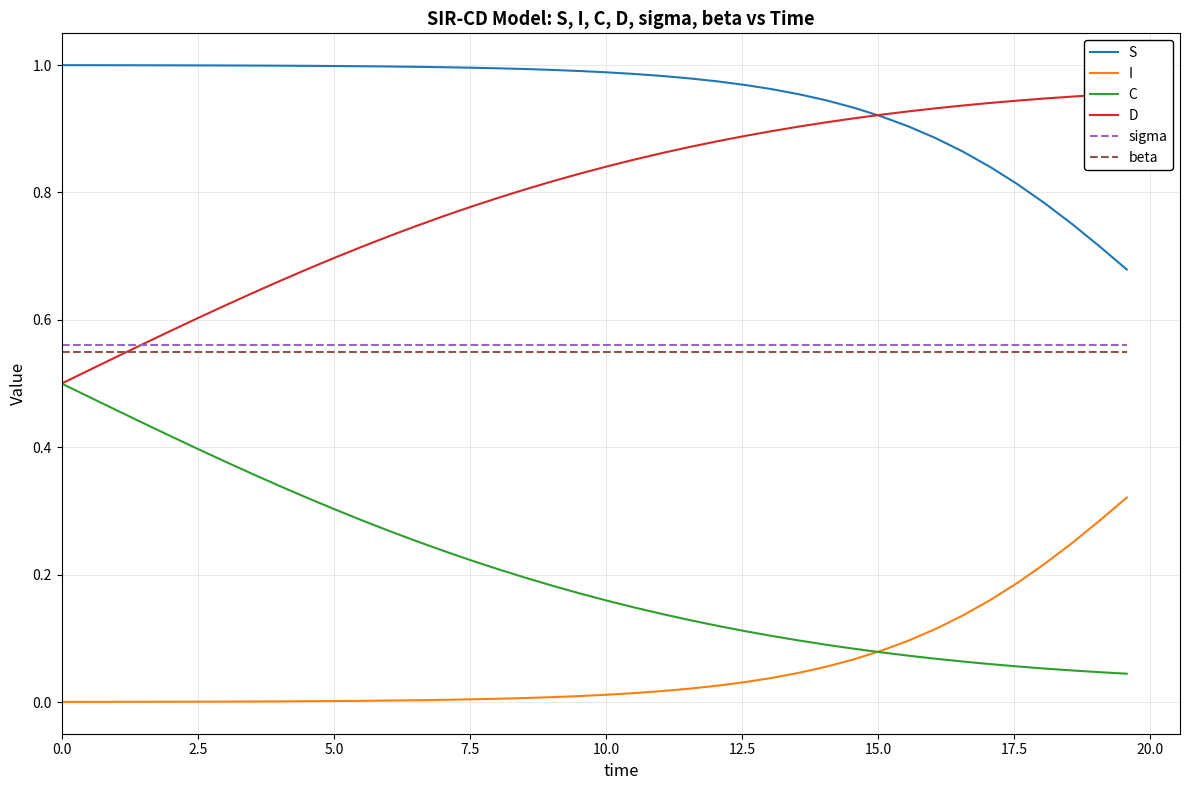

How many categories are shown in the chart?

40